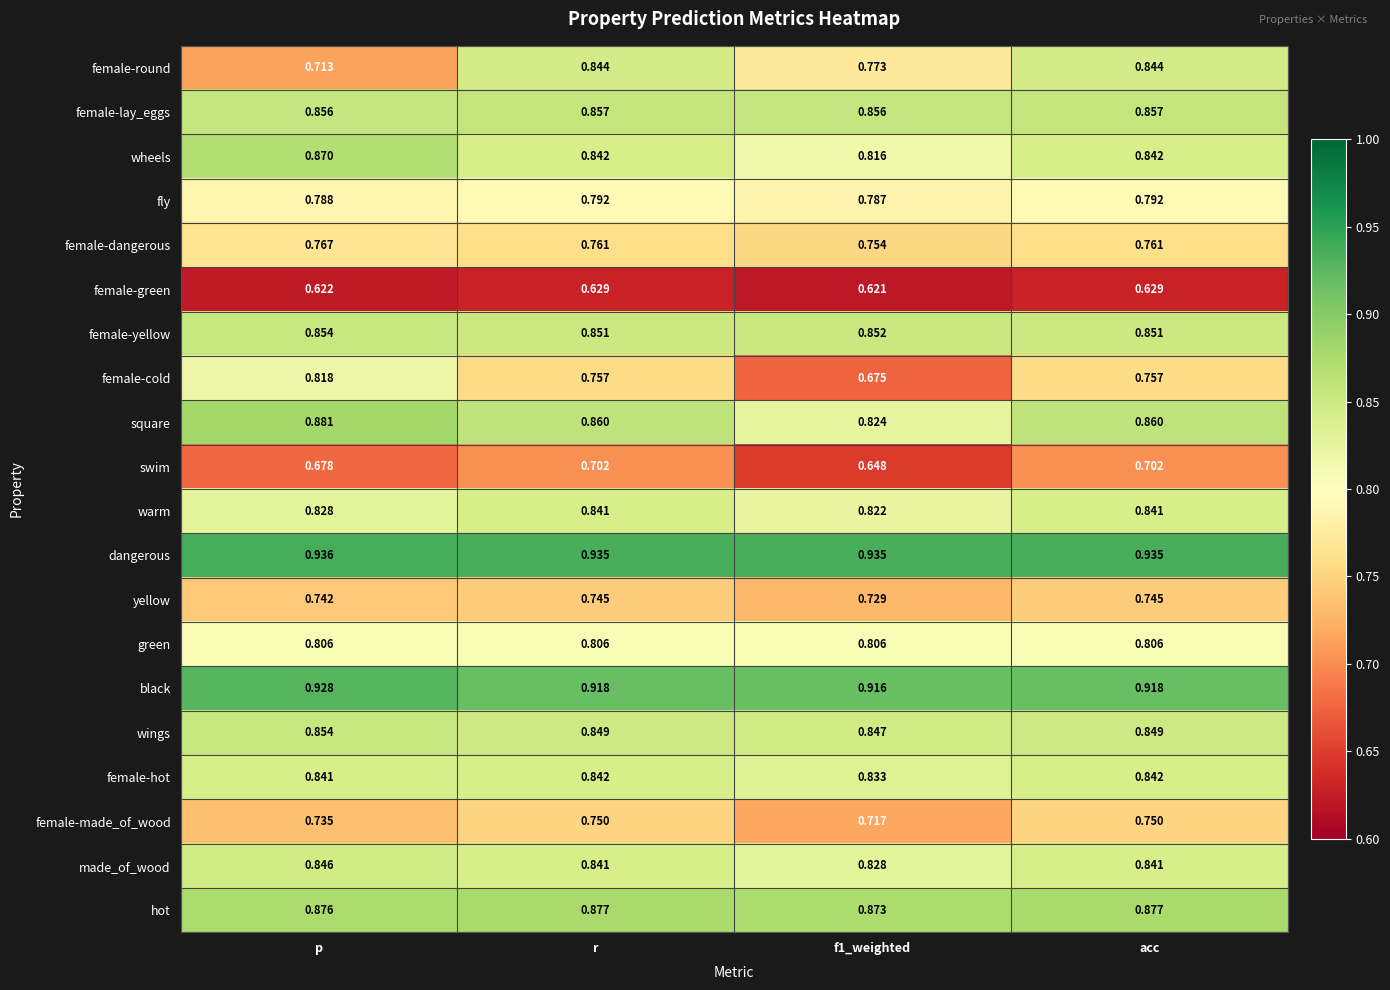

Which series has the largest range (max minus min)?

female-cold